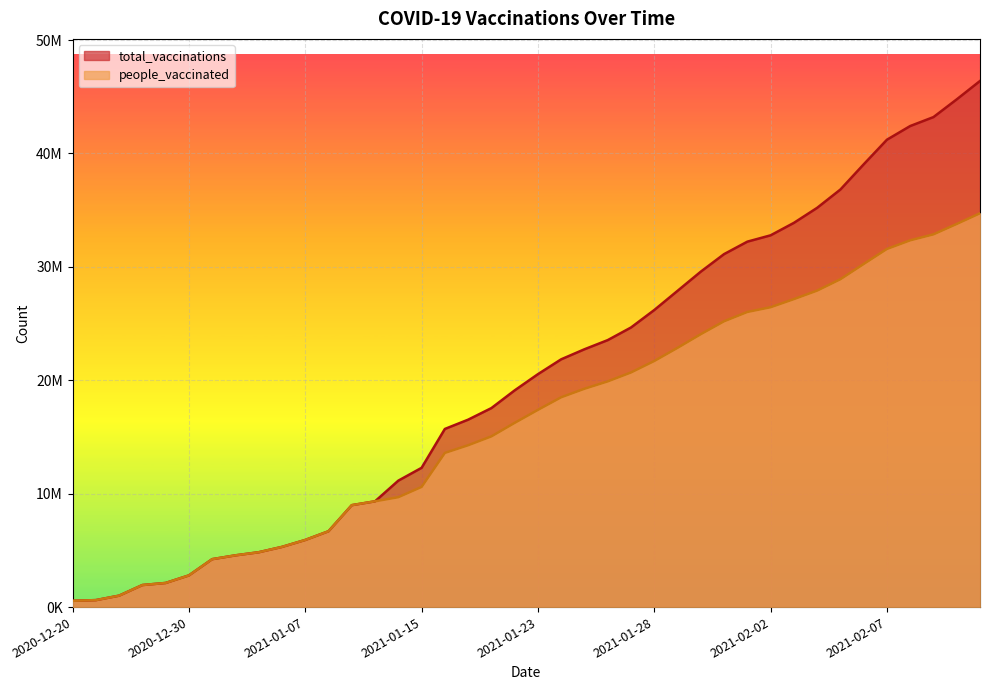

True or false: people_vaccinated has more than 0 interior local peaks.

False